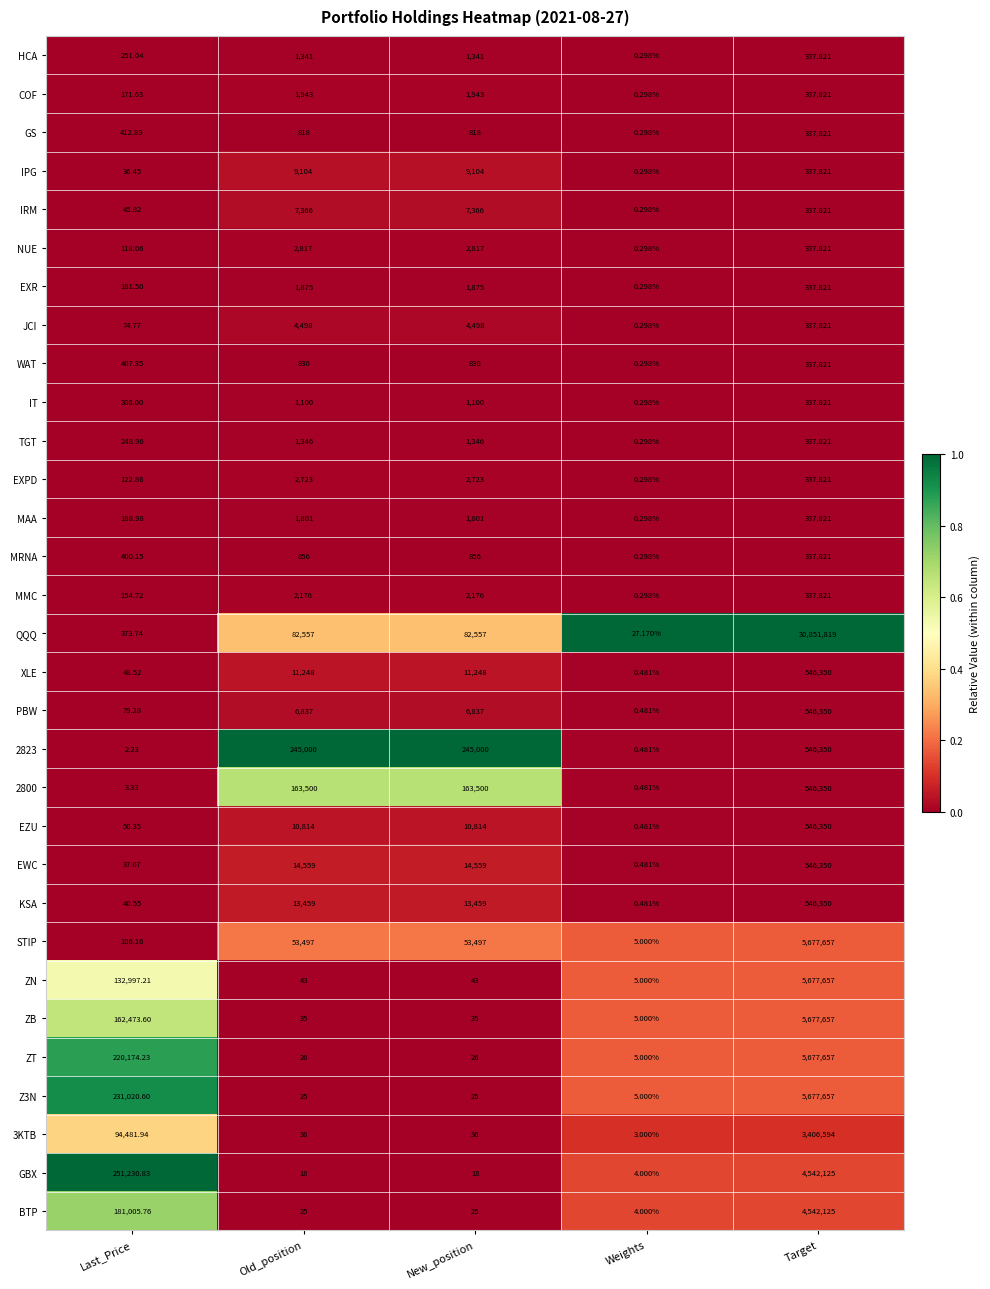

What is the total value across all series at Weights?

71.0